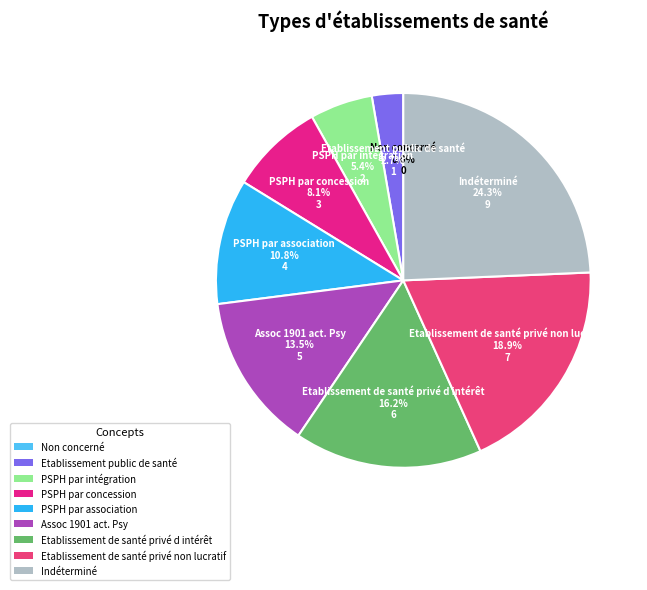

Is the sum of Assoc 1901 act. Psy and PSPH par intégration greater than half?

No